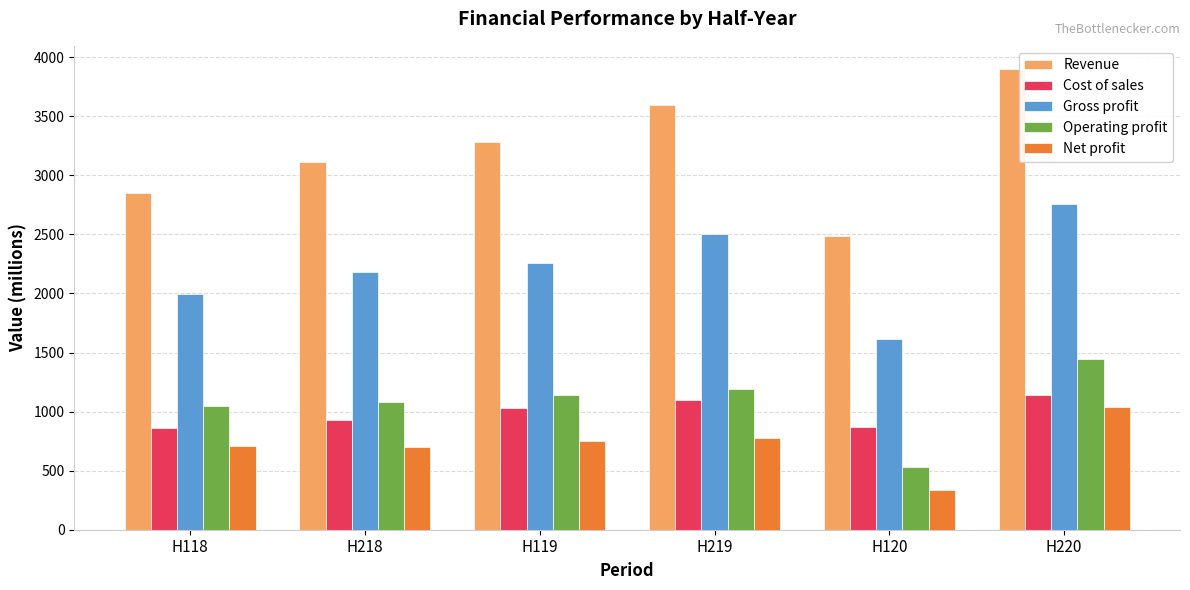

What position from the left is H119?

3